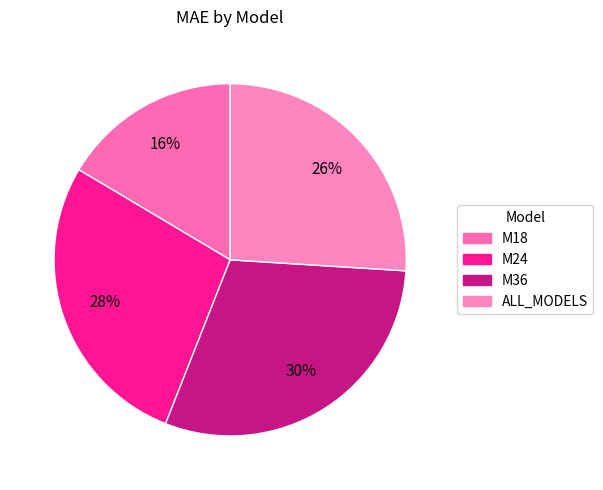

Is M24 the majority of the pie?

No